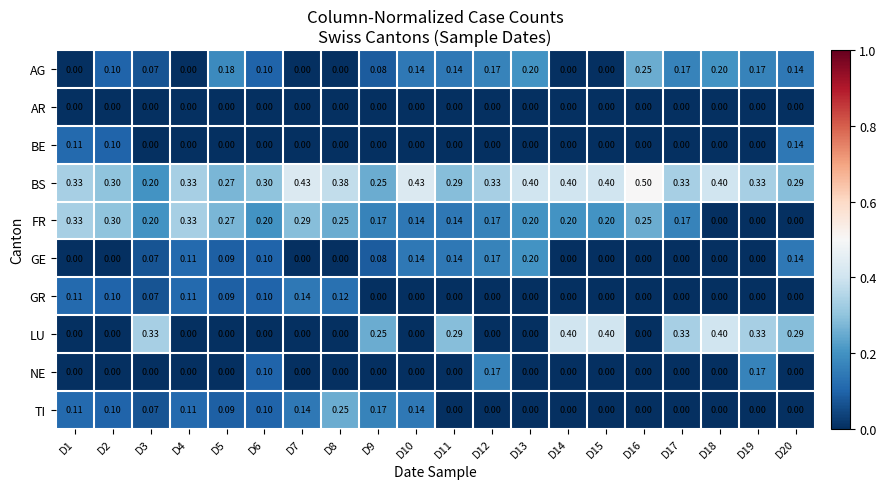

Which series has the largest total across all categories?

BS